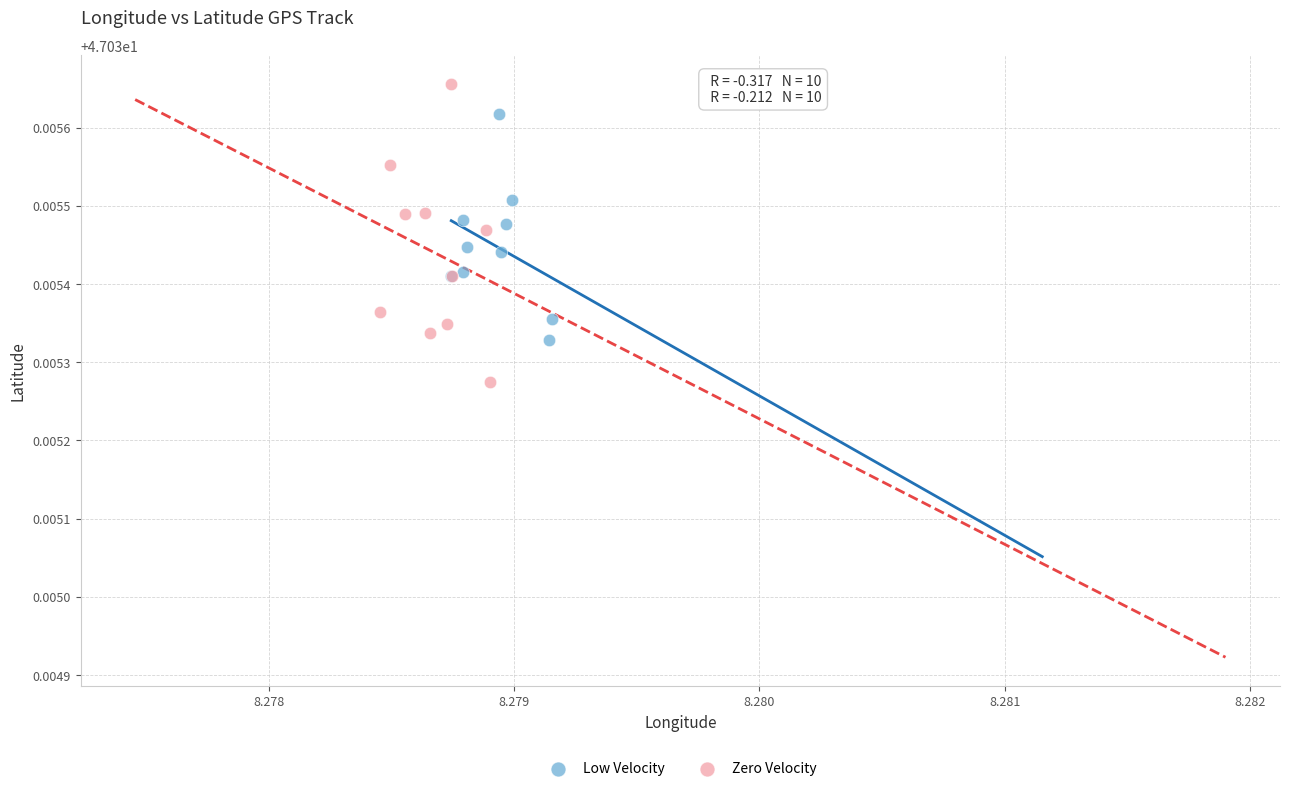

Which series reaches the maximum Y coordinate?

Zero Velocity